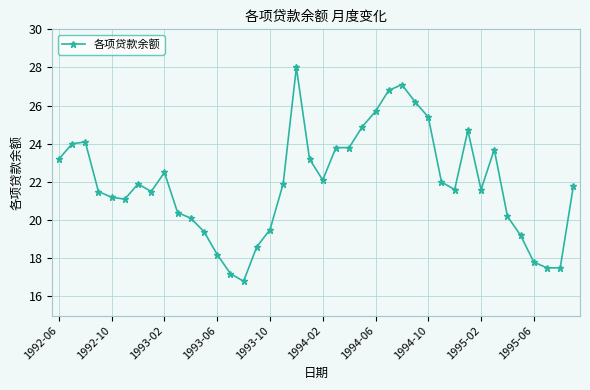

What is the value of the 21st point from the left?

22.1